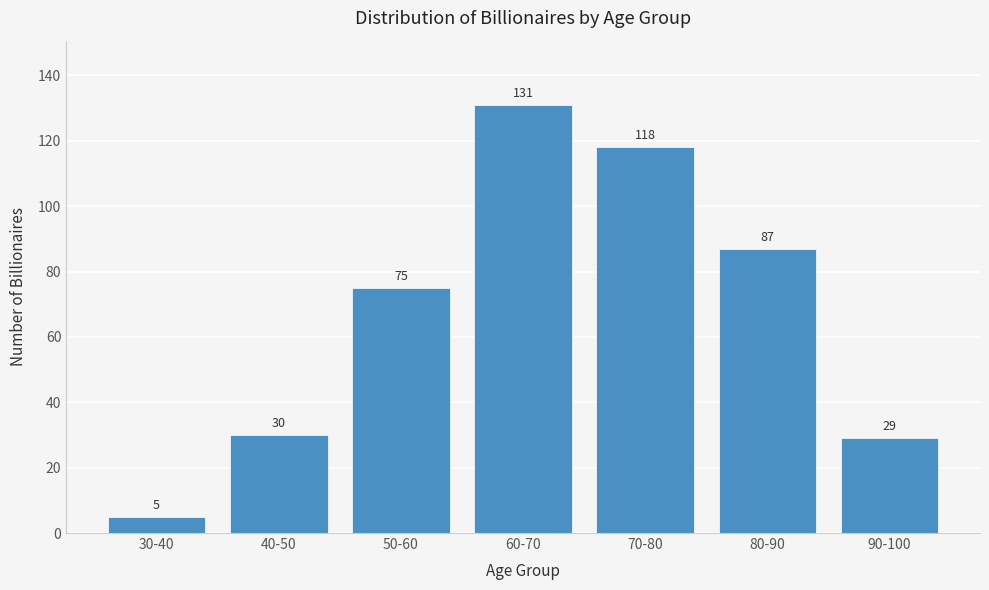

Reading right to left, extract all data points from this chart.

90-100=29	80-90=87	70-80=118	60-70=131	50-60=75	40-50=30	30-40=5